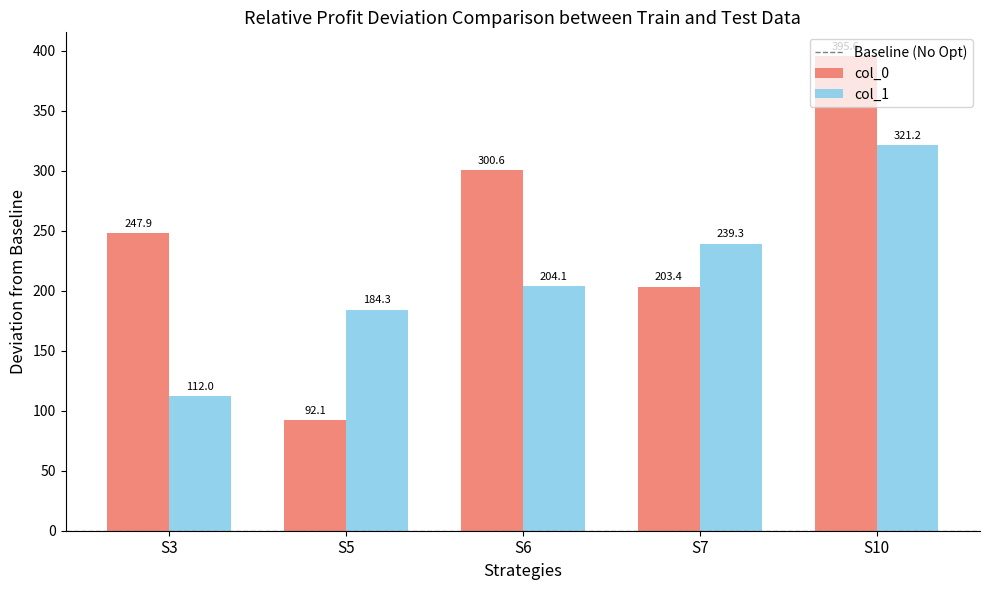

Which series has the widest spread of values?

col_0